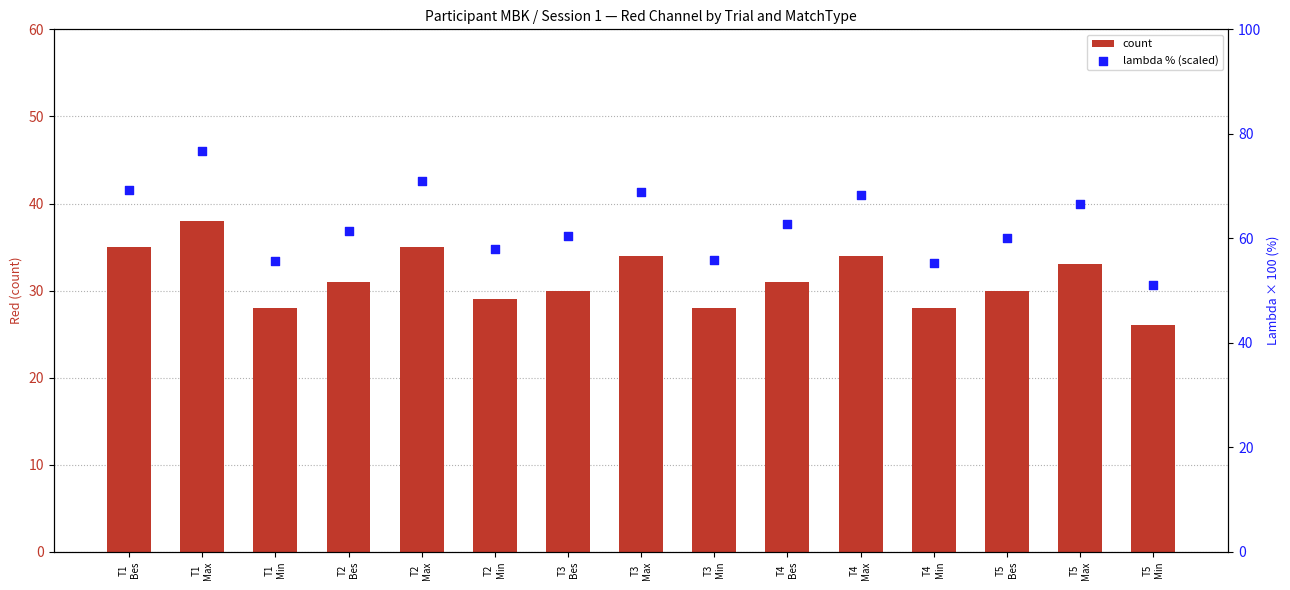

What is the total value across all series at T1
Max?

114.7